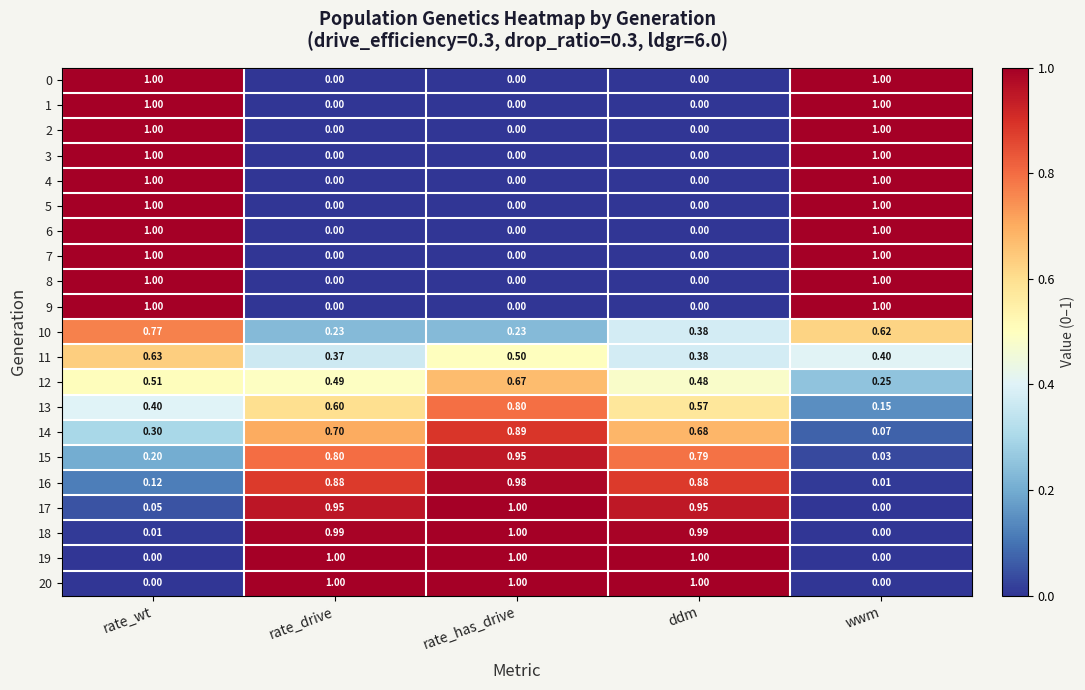

Is the value of 13 at wwm greater than the value of 20 at rate_has_drive?

No